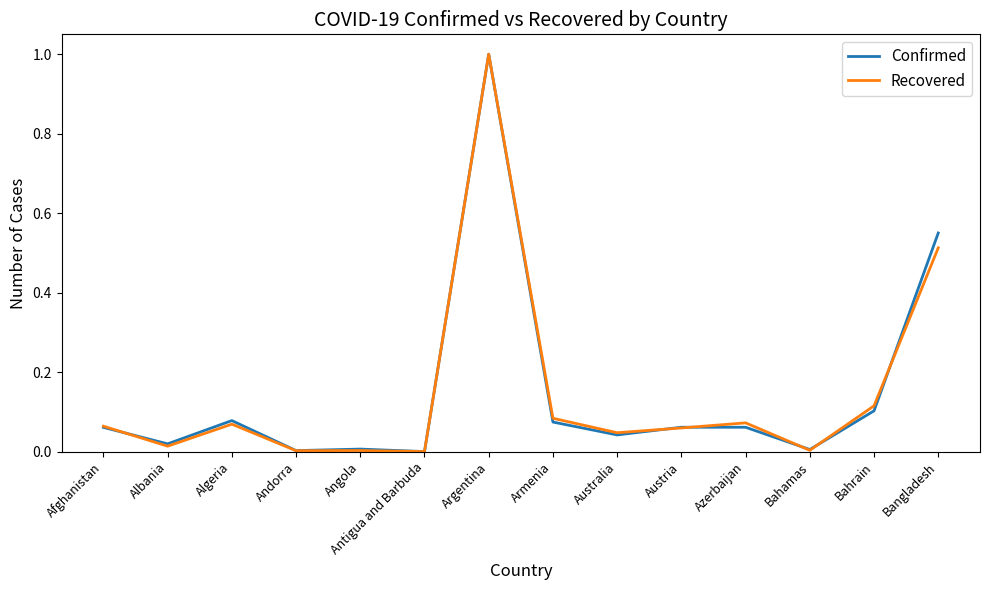

The value of Recovered at Bahrain is 0.0. True or false?

False